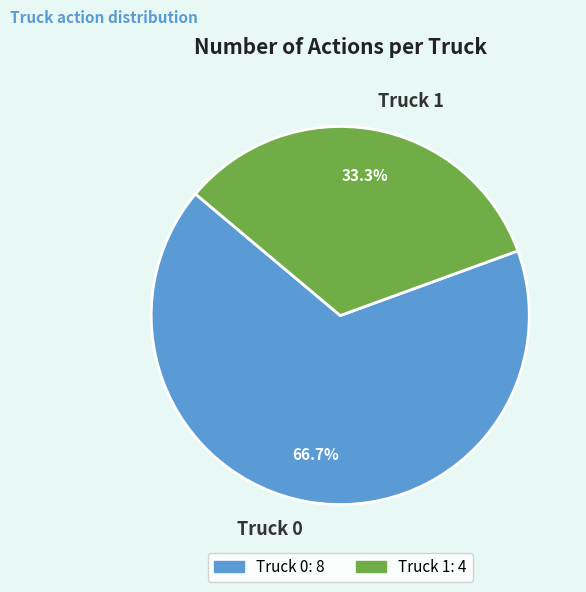

Which category has the smallest portion of the pie?

Truck 1